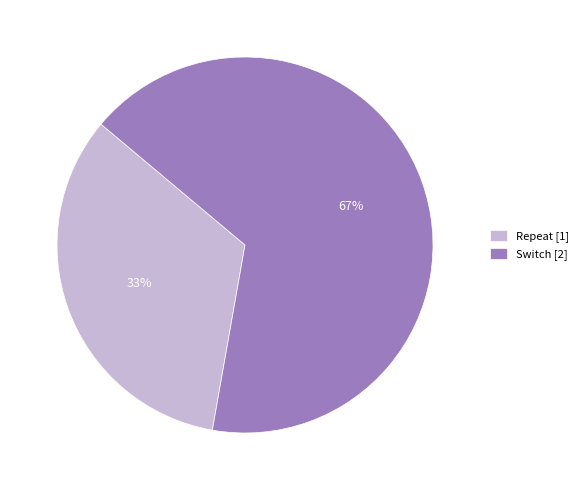

Combined, do Repeat [1] and Switch [2] account for over 50%?

Yes